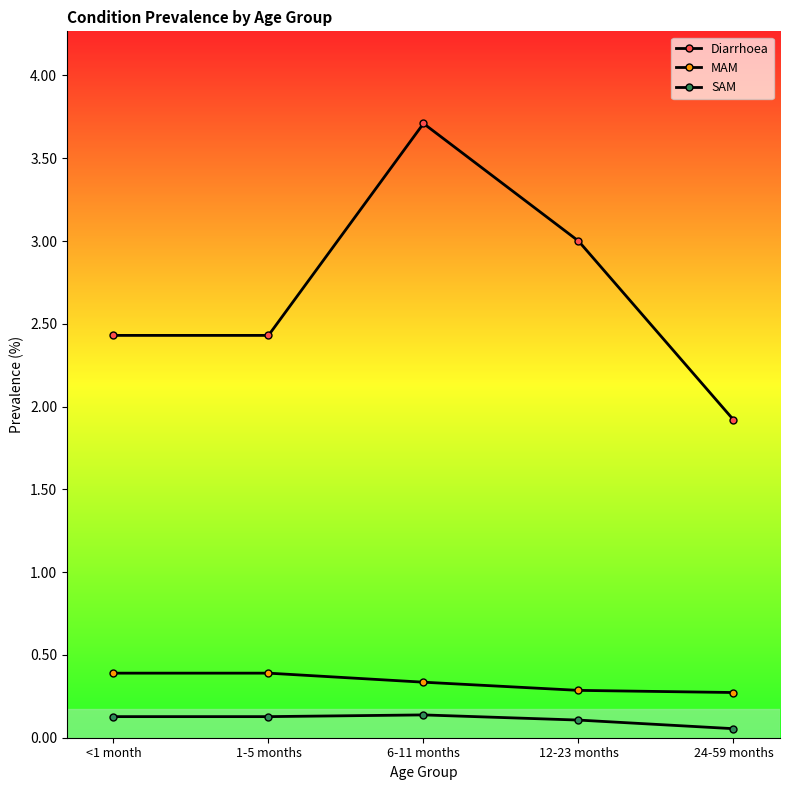

Does the chart display data point markers on the line(s)?

Yes